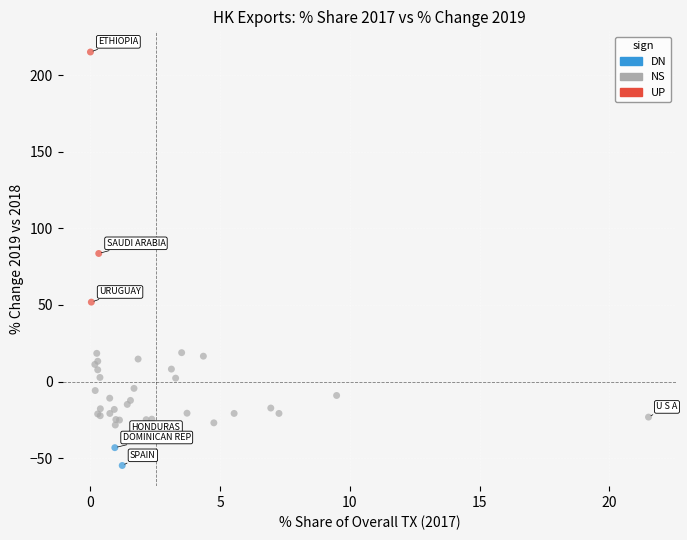

Which series contains the highest Y value?

UP